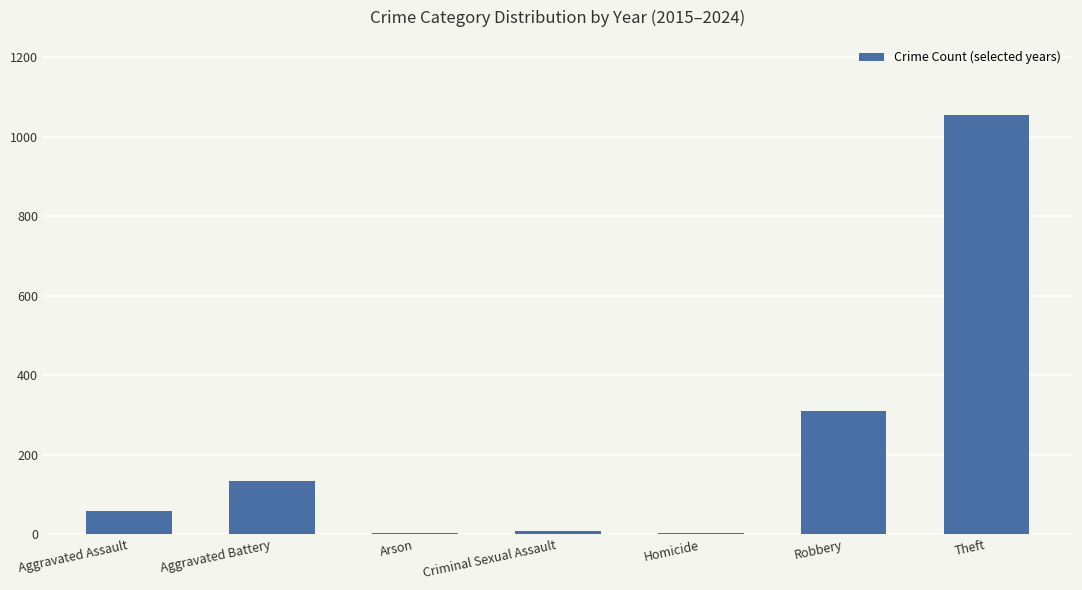

The chart shows a value of 135 at Aggravated Battery. True or false?

True